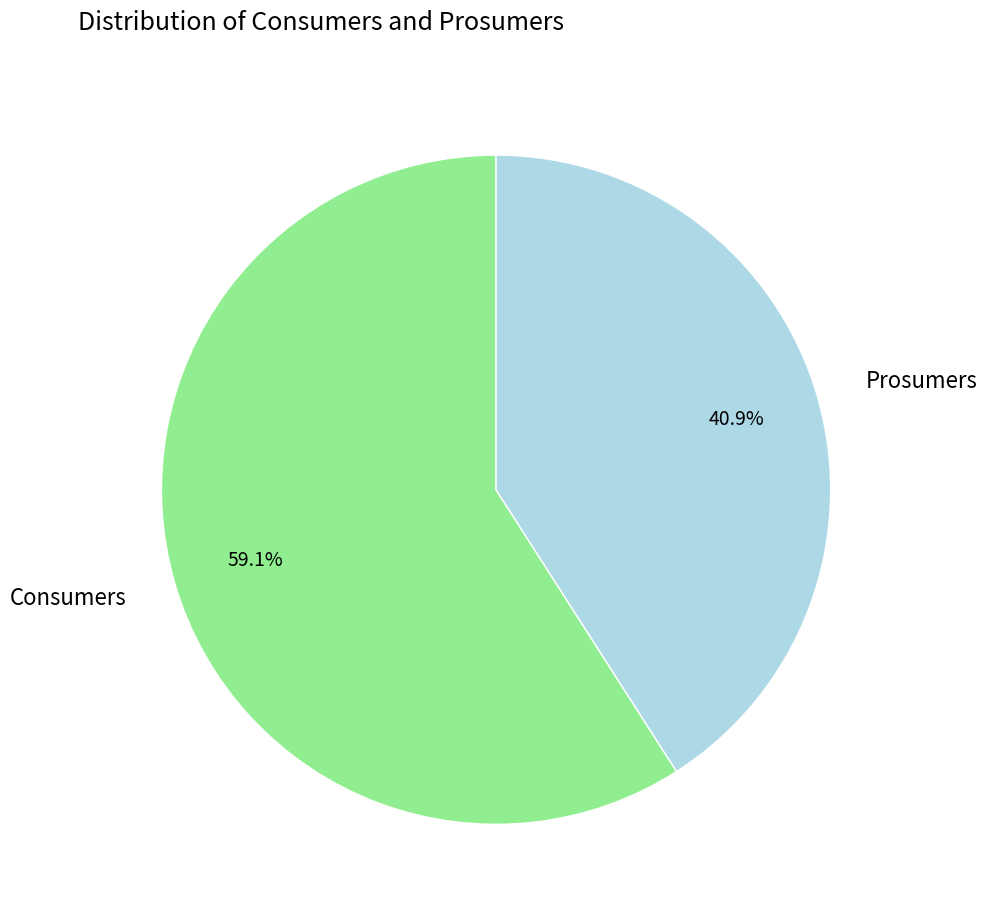

How many segments does this pie chart have?

2